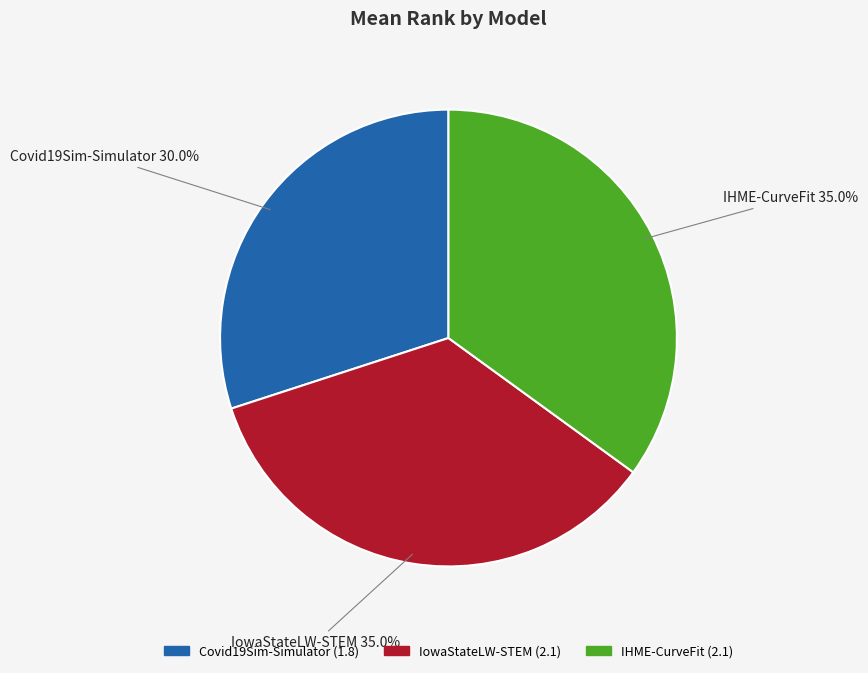

True or false: IHME-CurveFit accounts for 35% of the total.

True